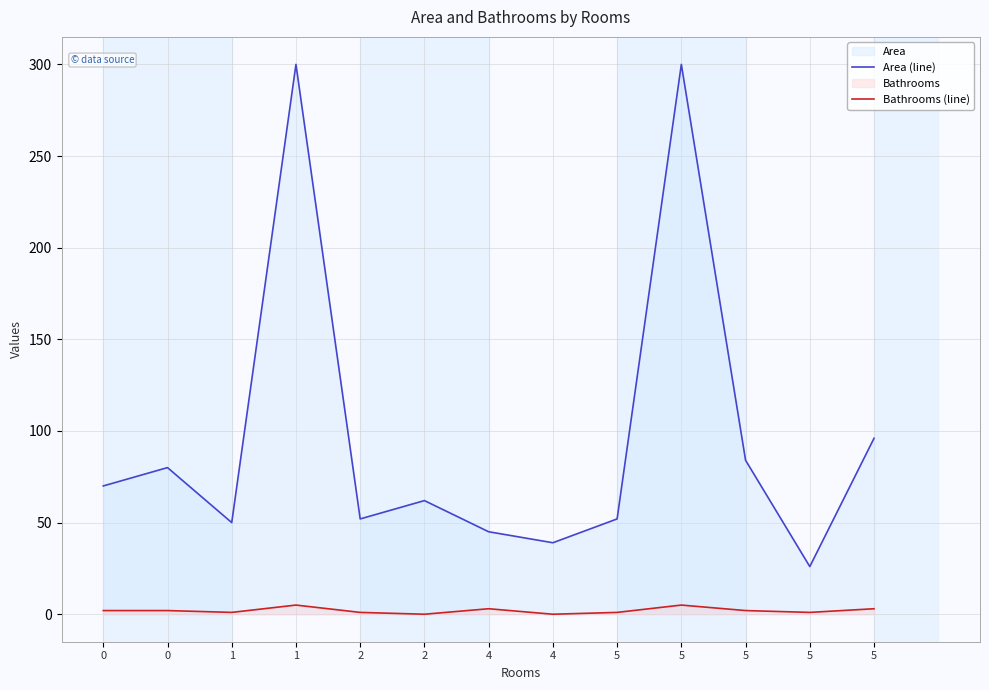

What is the maximum value for Bathrooms (line)?

5